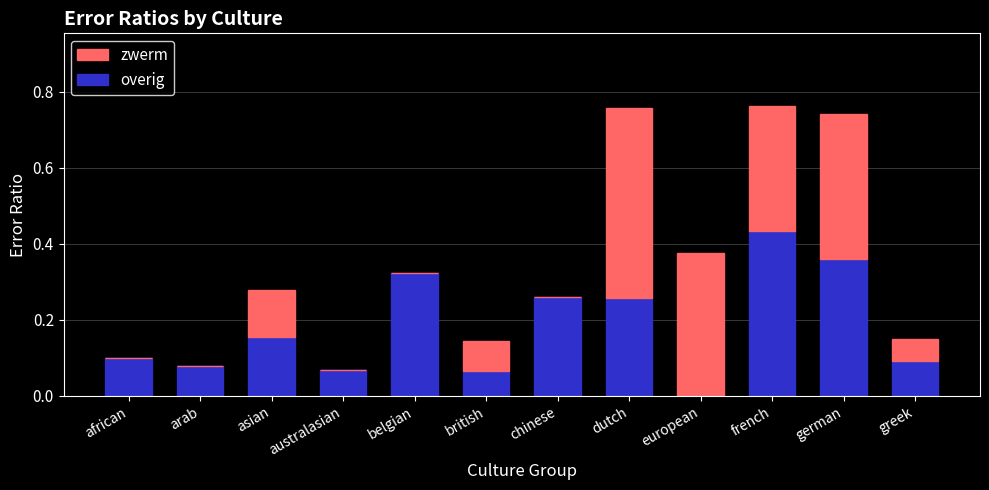

At which label does overig reach its peak?

french